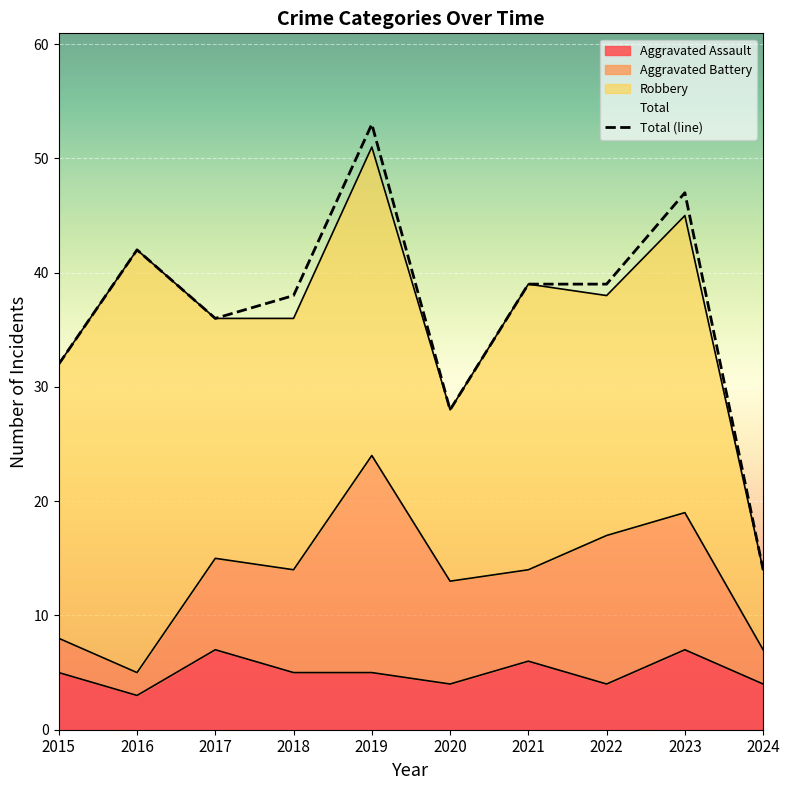

What is the maximum value shown in the chart?

53